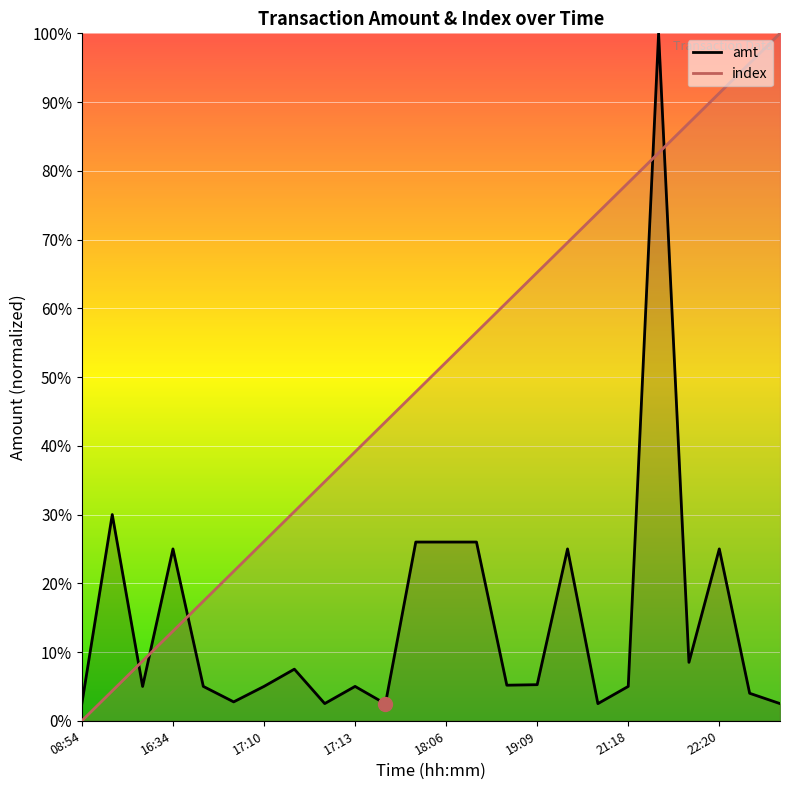

Which series has the largest range (max minus min)?

index